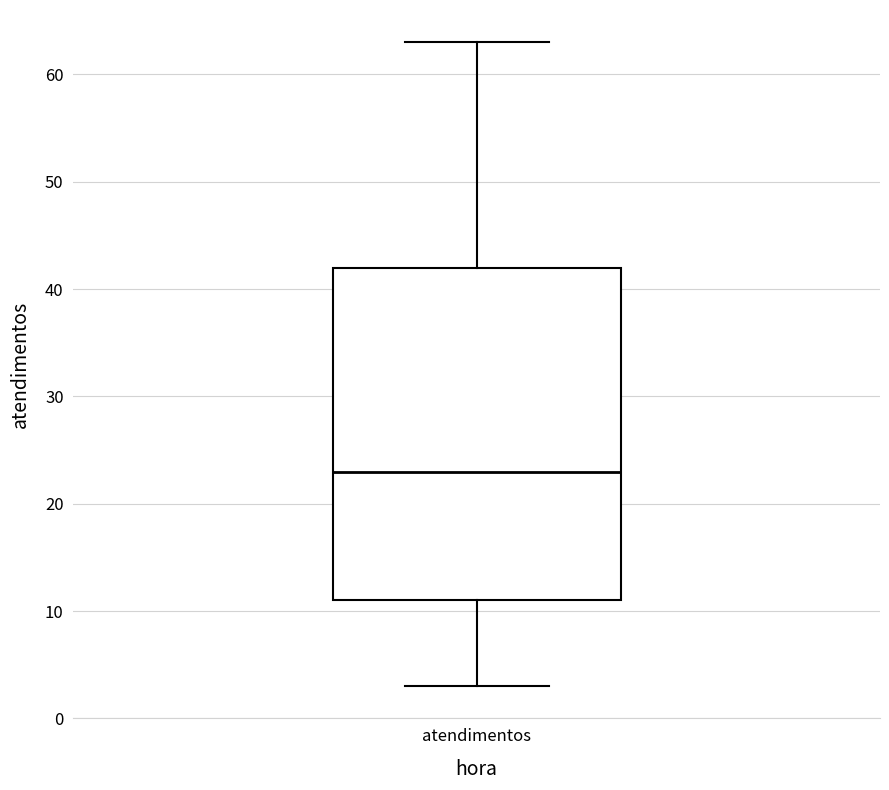

Where does the lower whisker of the box for atendimentos end on the y-axis? The values are not printed on the chart, so give them approximately, as read against the axis.

3